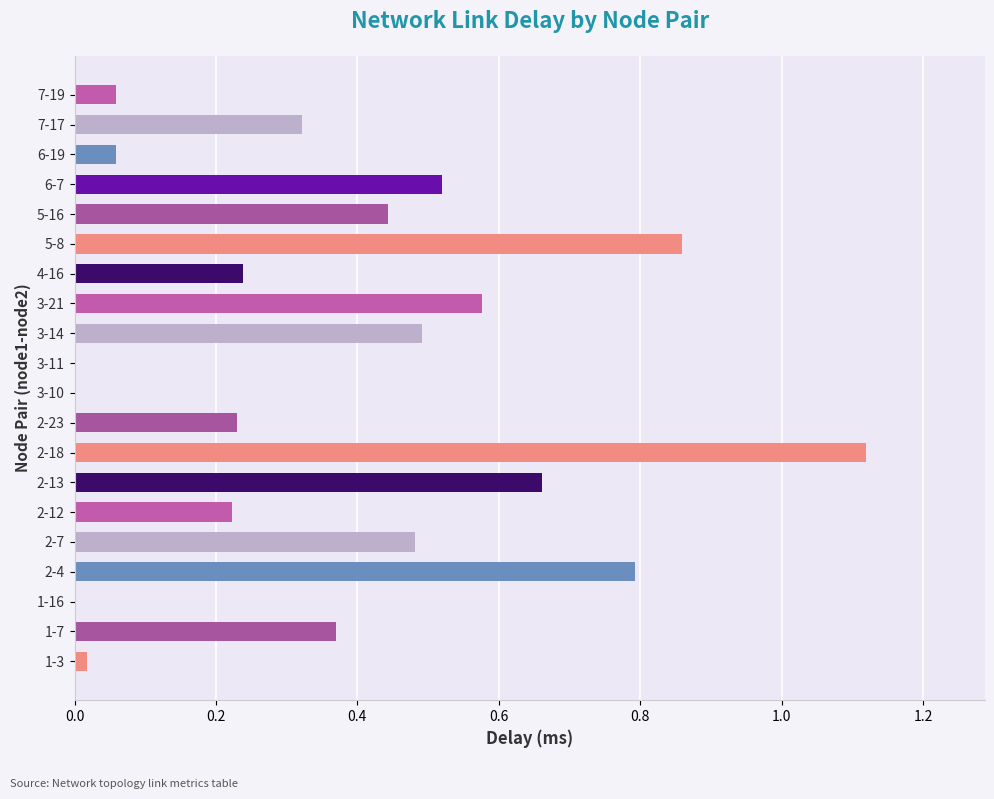

What is the sum of all values?

7.5